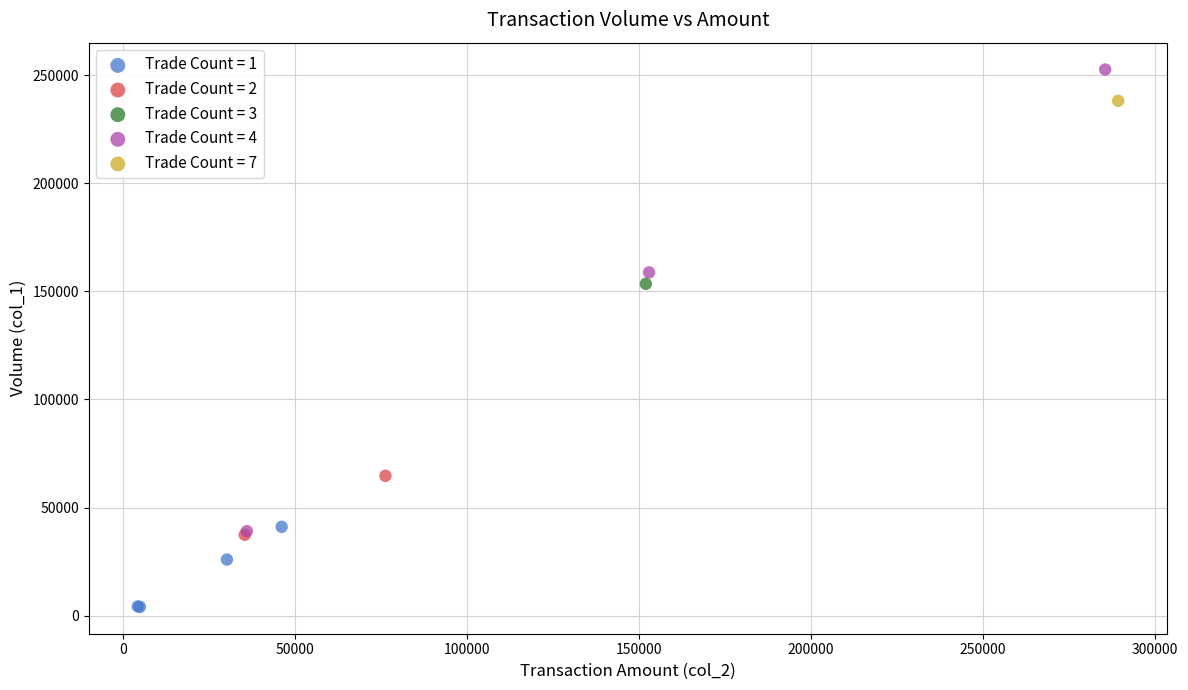

What are all the series names shown in the legend?

Trade Count = 1, Trade Count = 2, Trade Count = 3, Trade Count = 4, Trade Count = 7